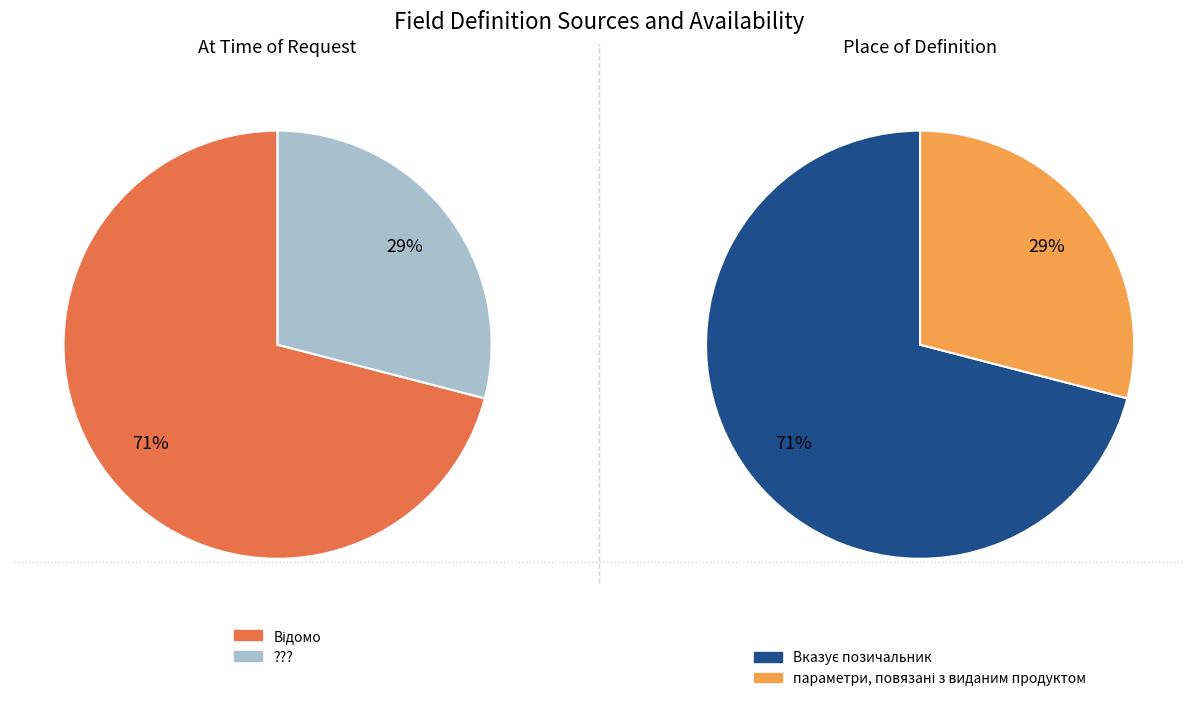

To the nearest percent, what percentage of the pie is 0?

71%